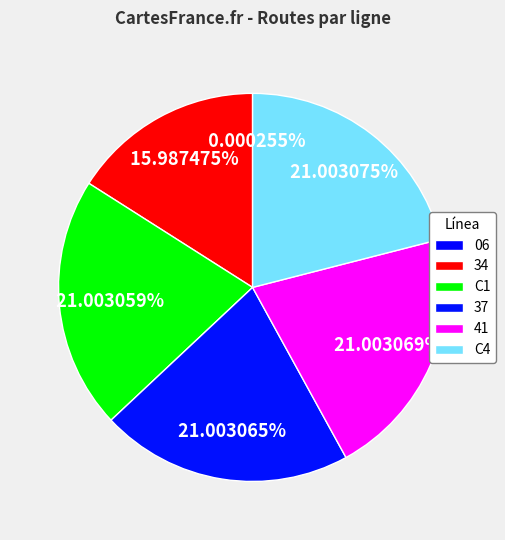

Is it true that 06 is 1% of the pie?

False